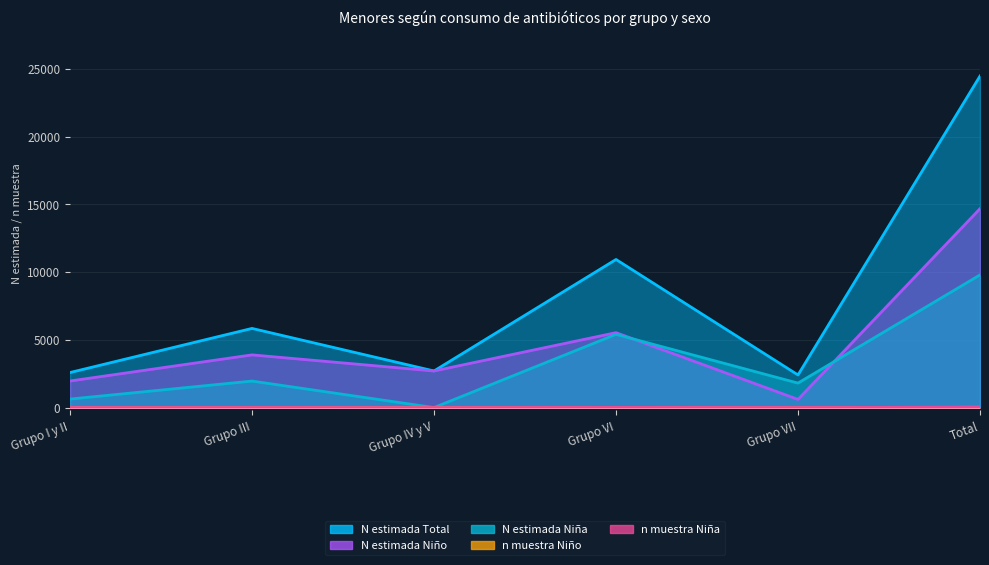

How many data points in N estimada Niña are above 1956?

2